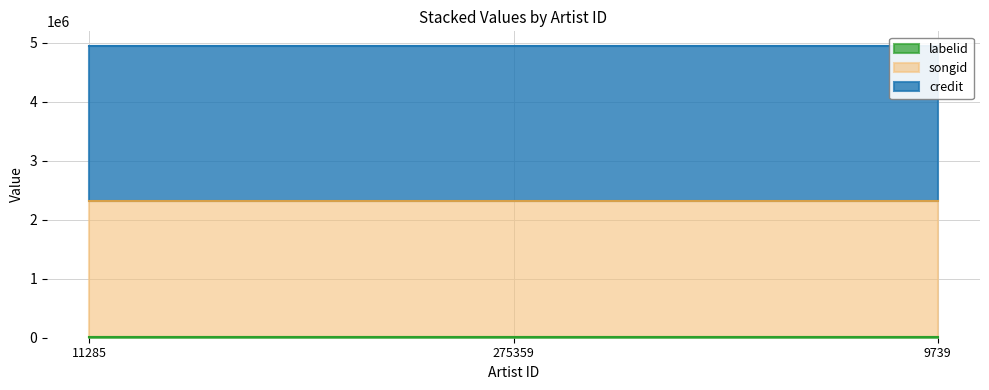

At which label is songid closest to 2315609?

11285